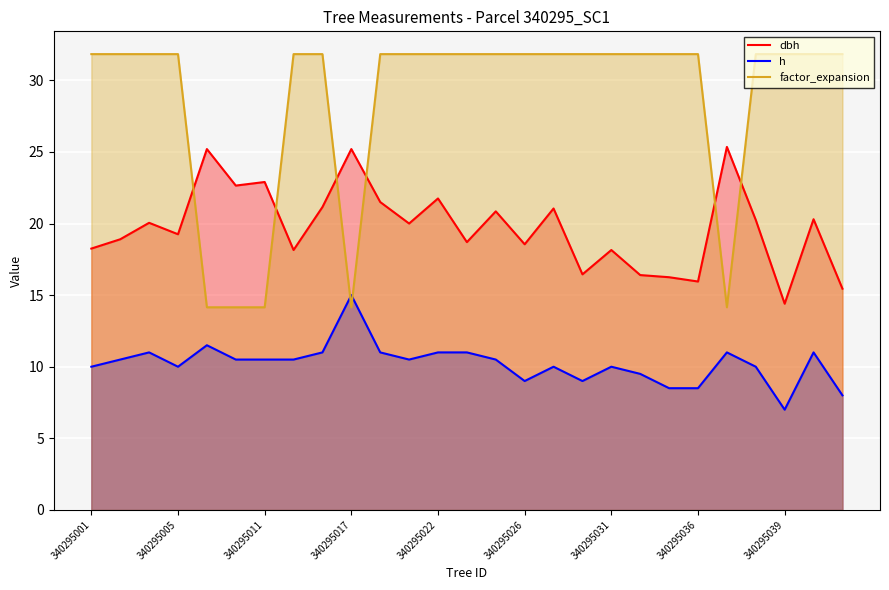

The dbh series shows 14.4 at 340295039. True or false?

True